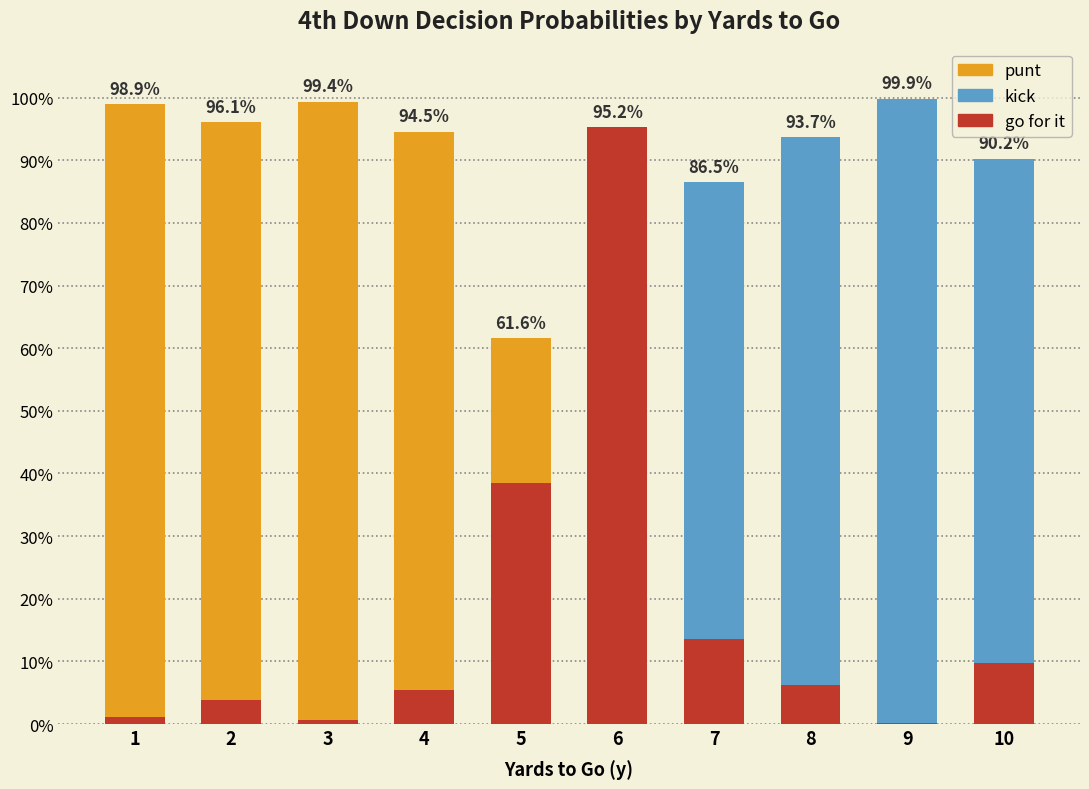

Is the value of gofor at 3 greater than the value of kick at 1?

Yes